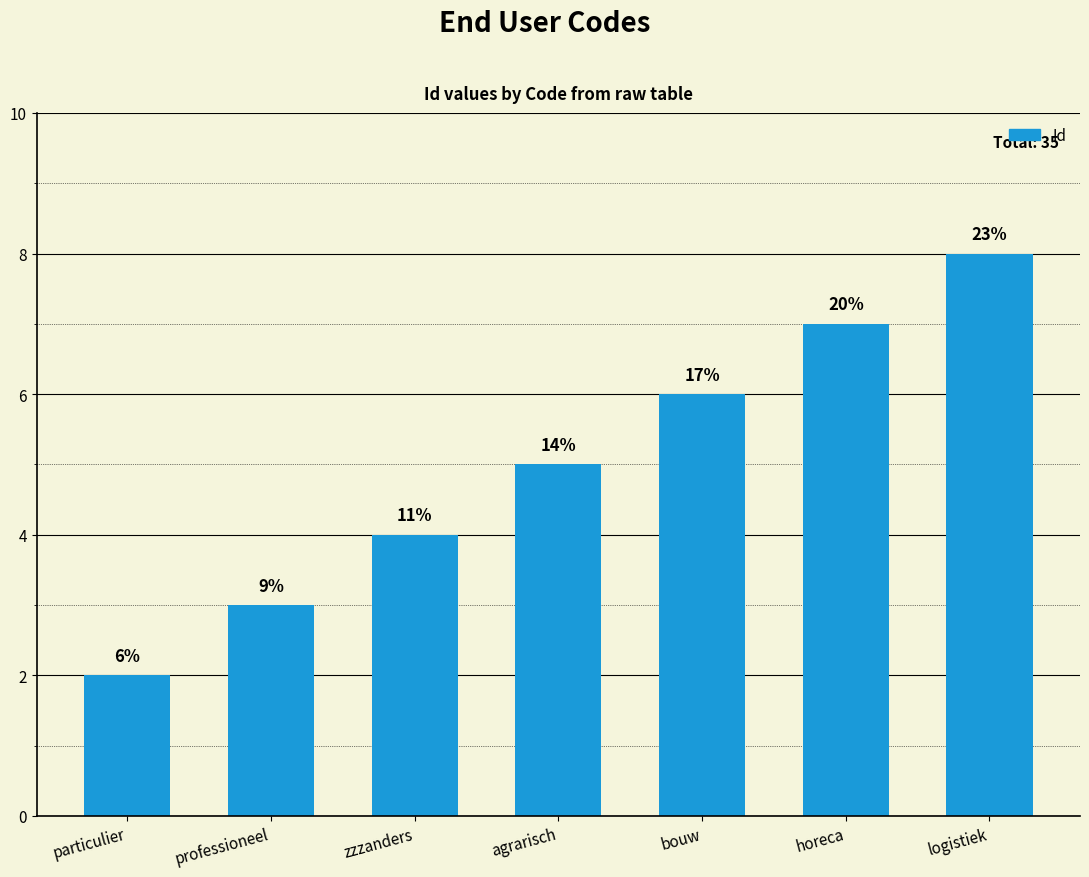

How many bars are there in total?

7